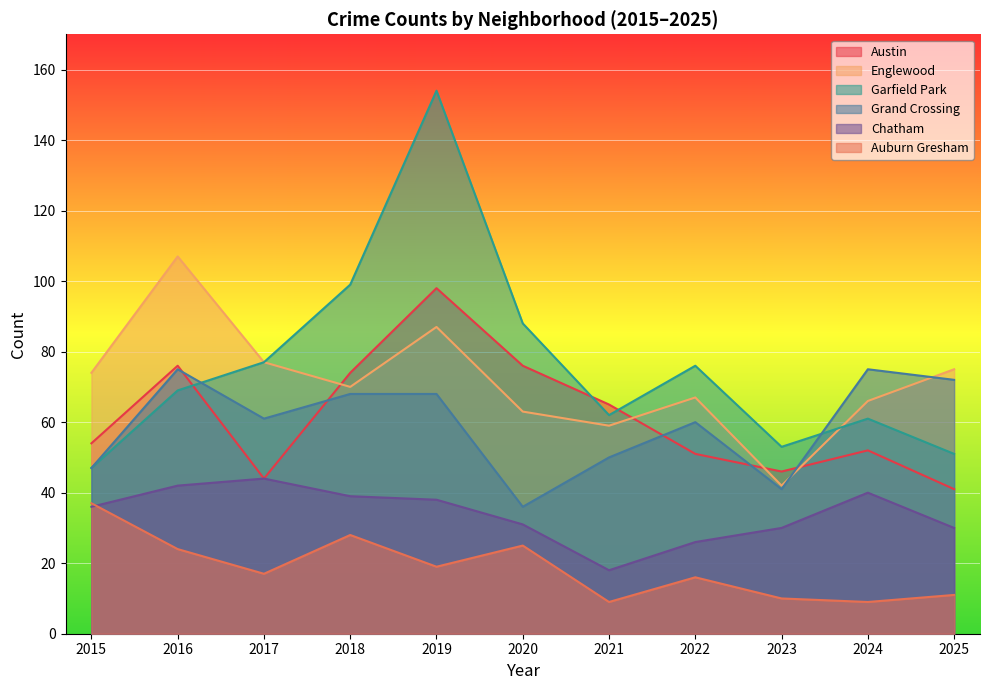

True or false: Englewood has more than 0 interior local peaks.

True